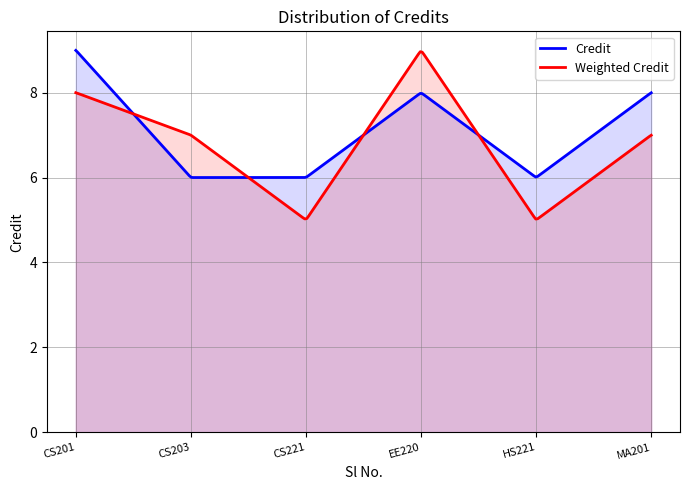

What is the difference between the values at CS221 and MA201?

2